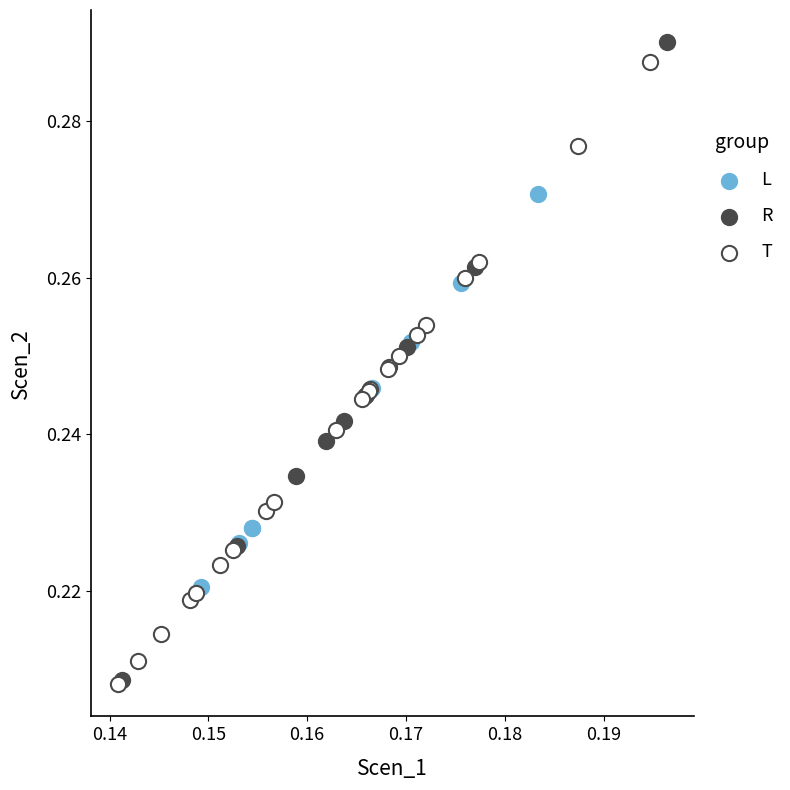

Which series has the largest Y range (max minus min)?

R